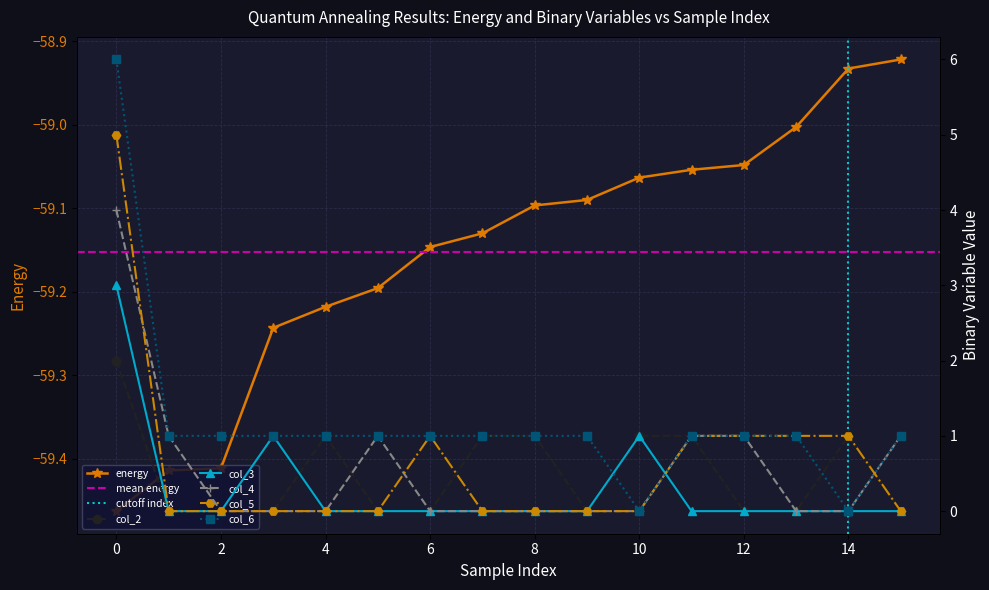

Count the number of data series in this chart.

6